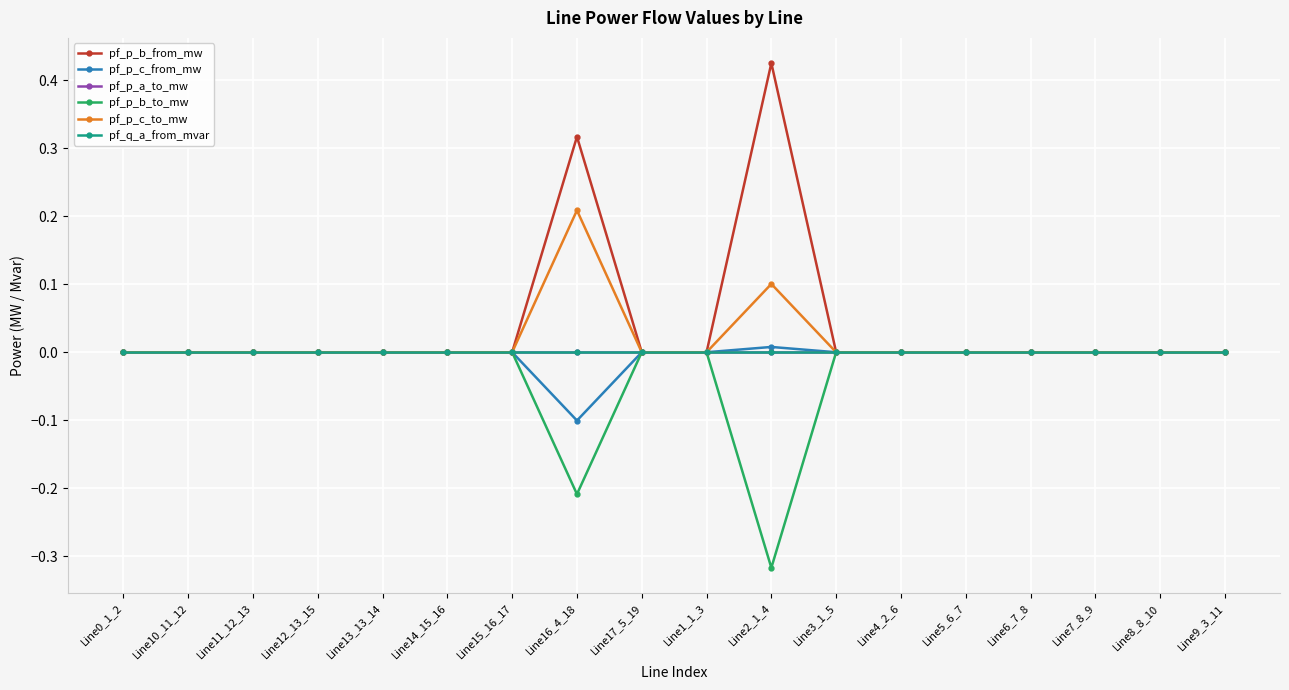

At which category is the sum across all series the highest?

Line16_4_18